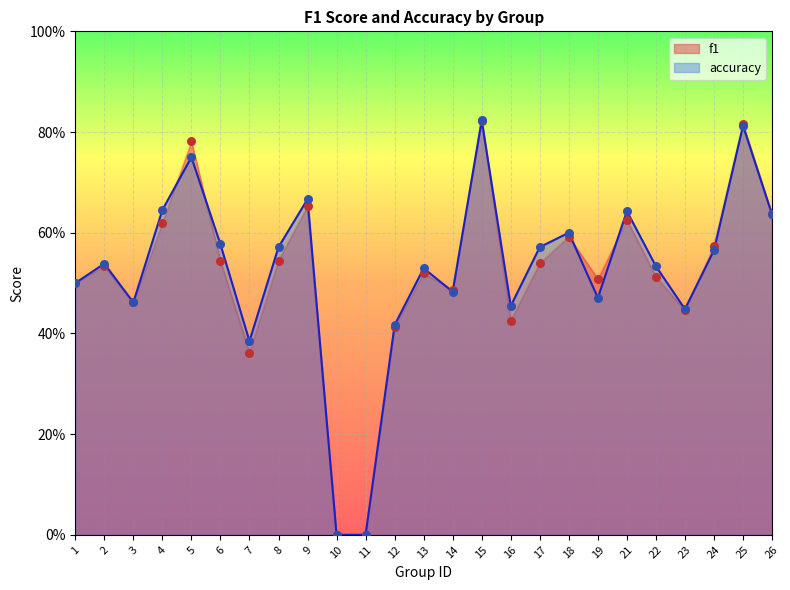

Which series has the widest spread of Y values?

accuracy